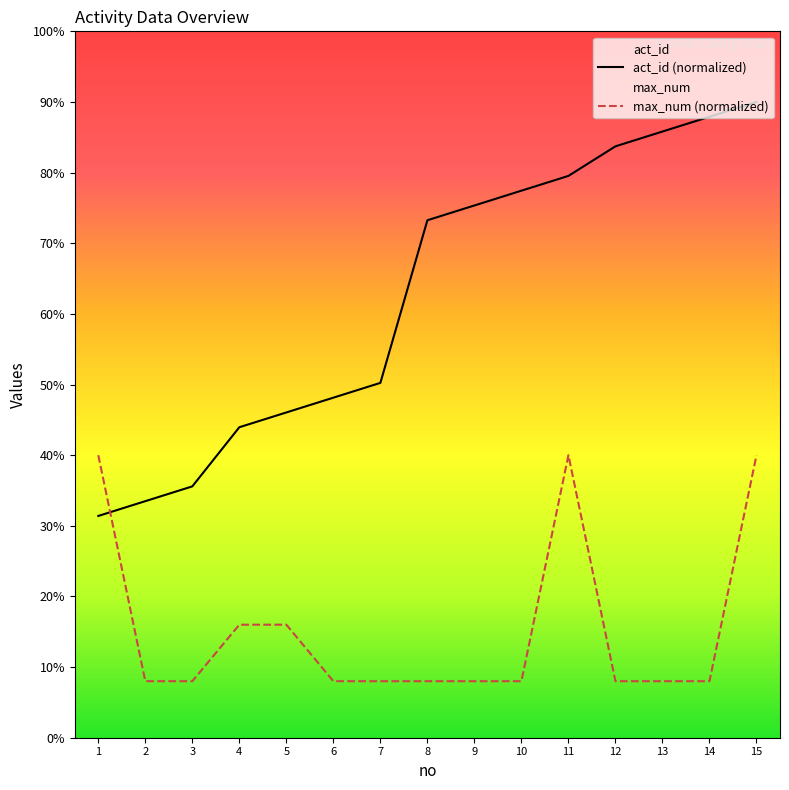

List the labels in order of act_id value, largest first.

15, 14, 13, 12, 11, 10, 9, 8, 7, 6, 5, 4, 3, 2, 1